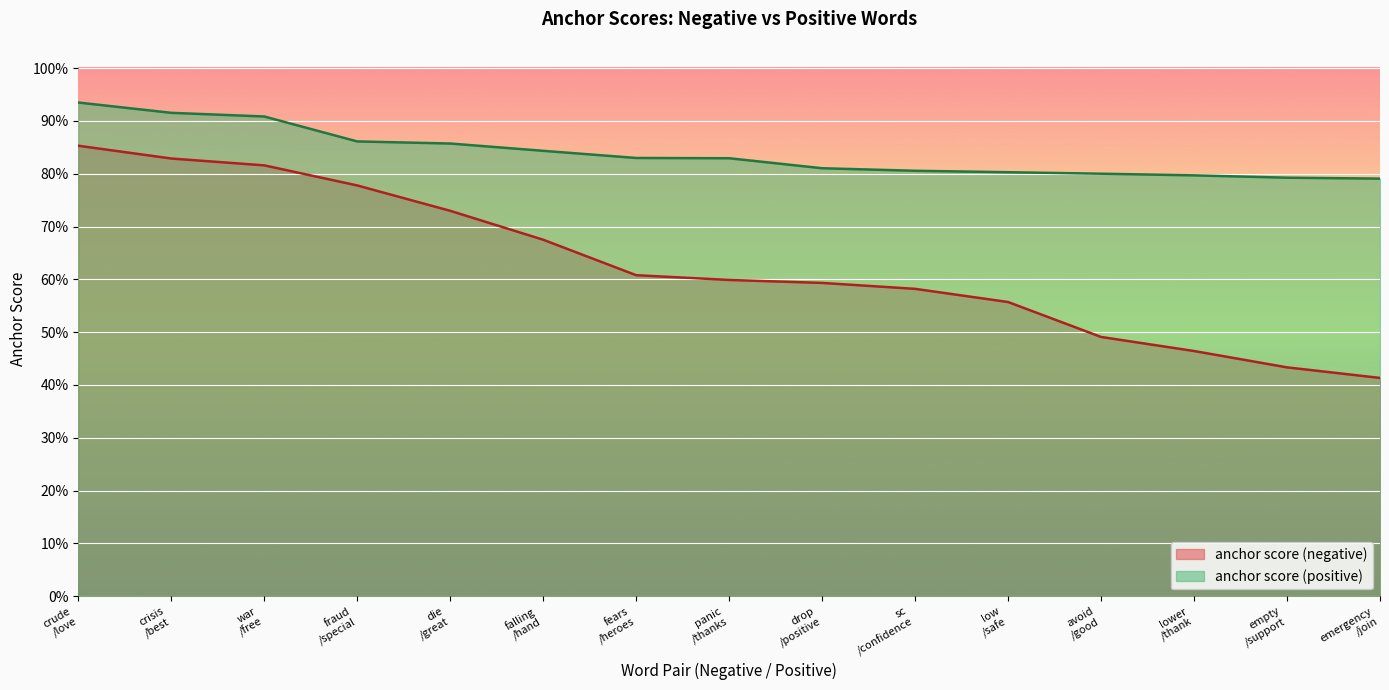

List the labels in order of anchor score (negative) value, largest first.

crude
/love, crisis
/best, war
/free, fraud
/special, die
/great, falling
/hand, fears
/heroes, panic
/thanks, drop
/positive, sc
/confidence, low
/safe, avoid
/good, lower
/thank, empty
/support, emergency
/join